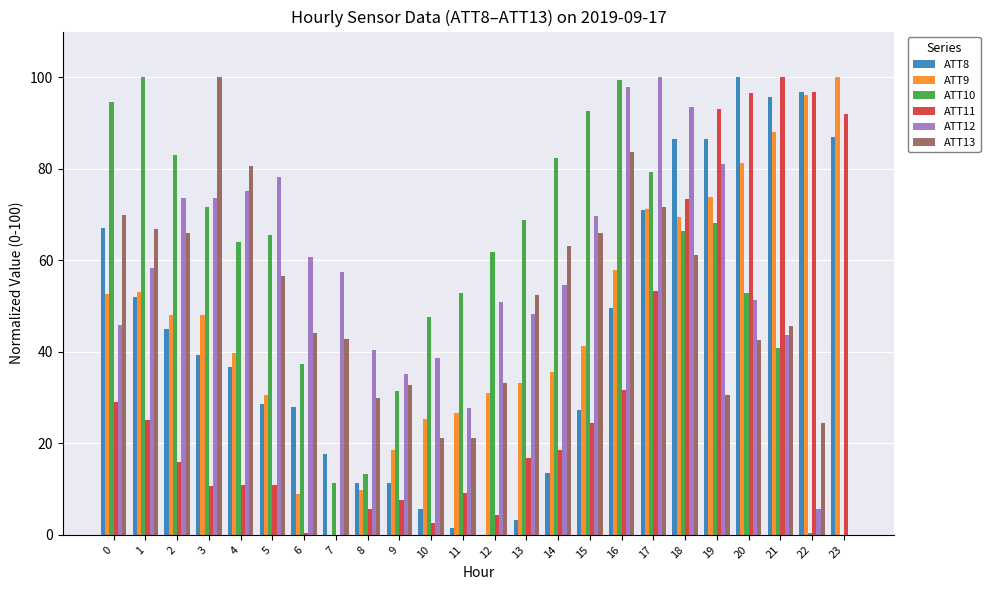

What is the maximum value shown in the chart?

100.0